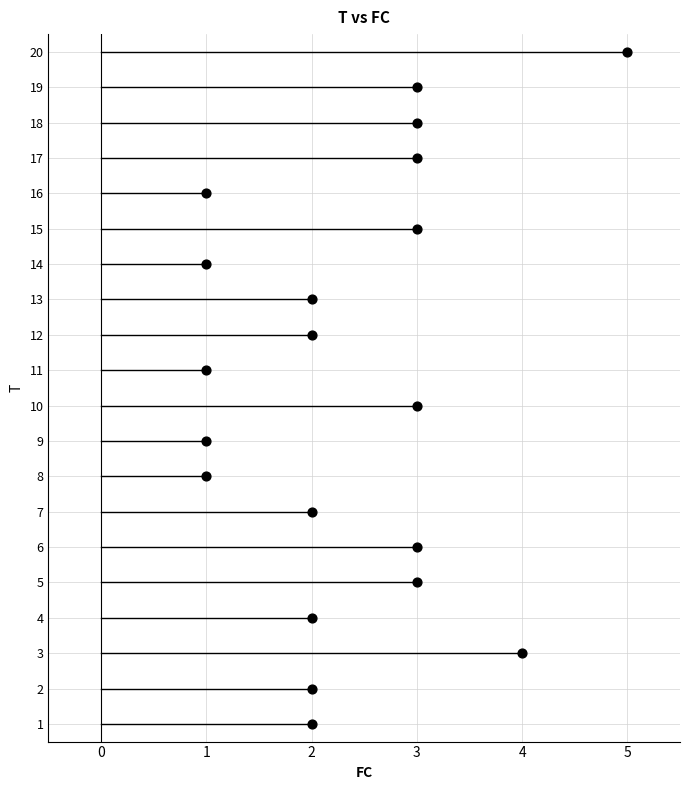

What is the range of X values (max minus min)?

4